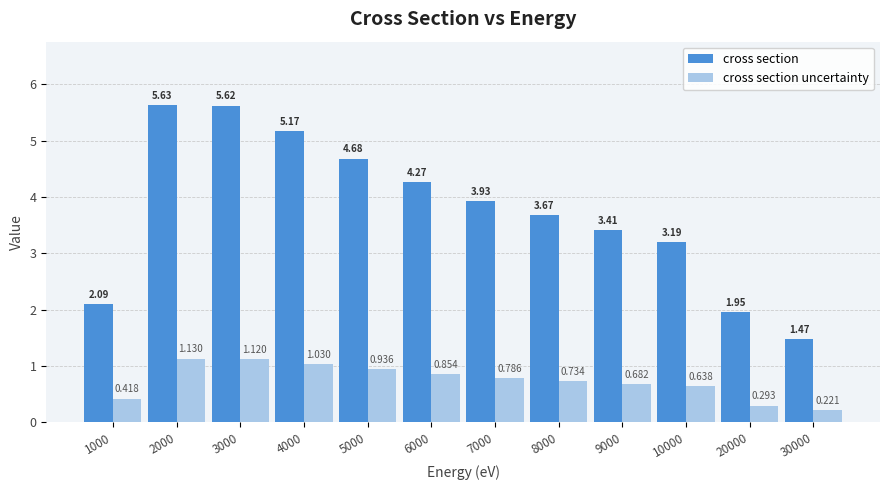

At which category does the chart reach its peak across all series?

2000